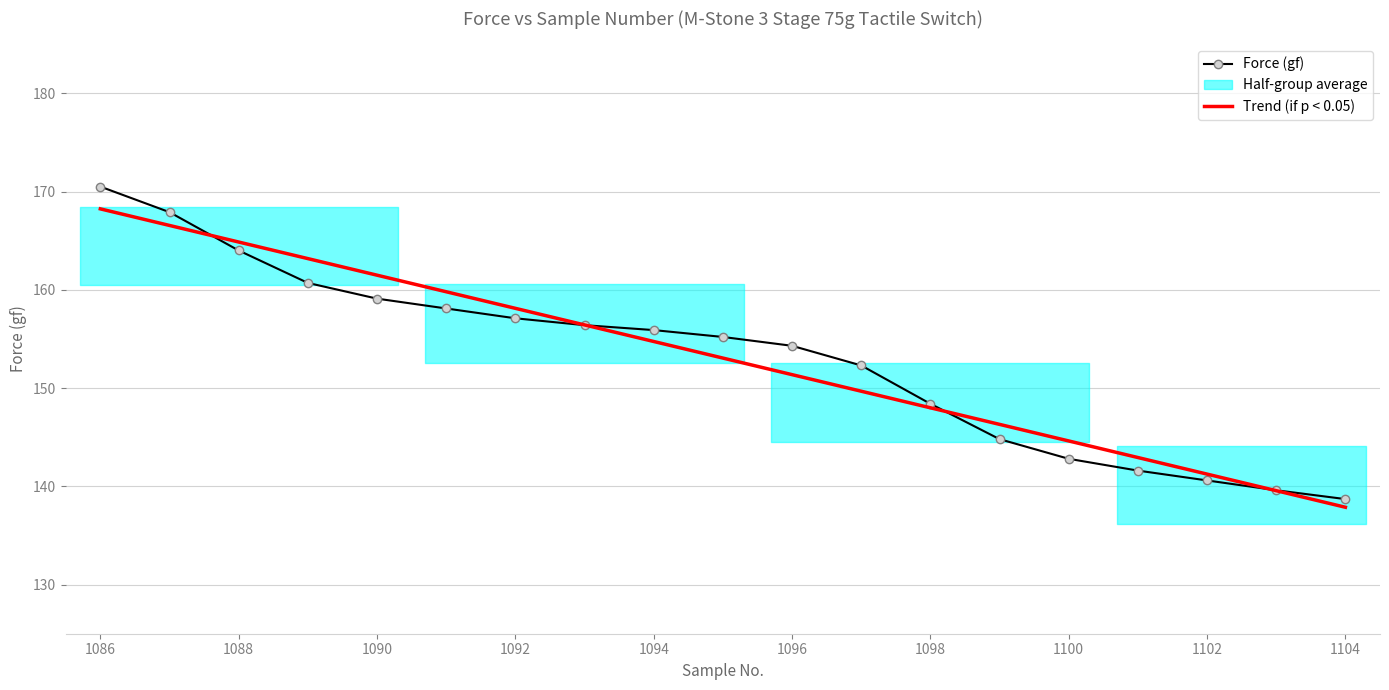

Which series changed the most between 1088 and 1102?

Force (gf)